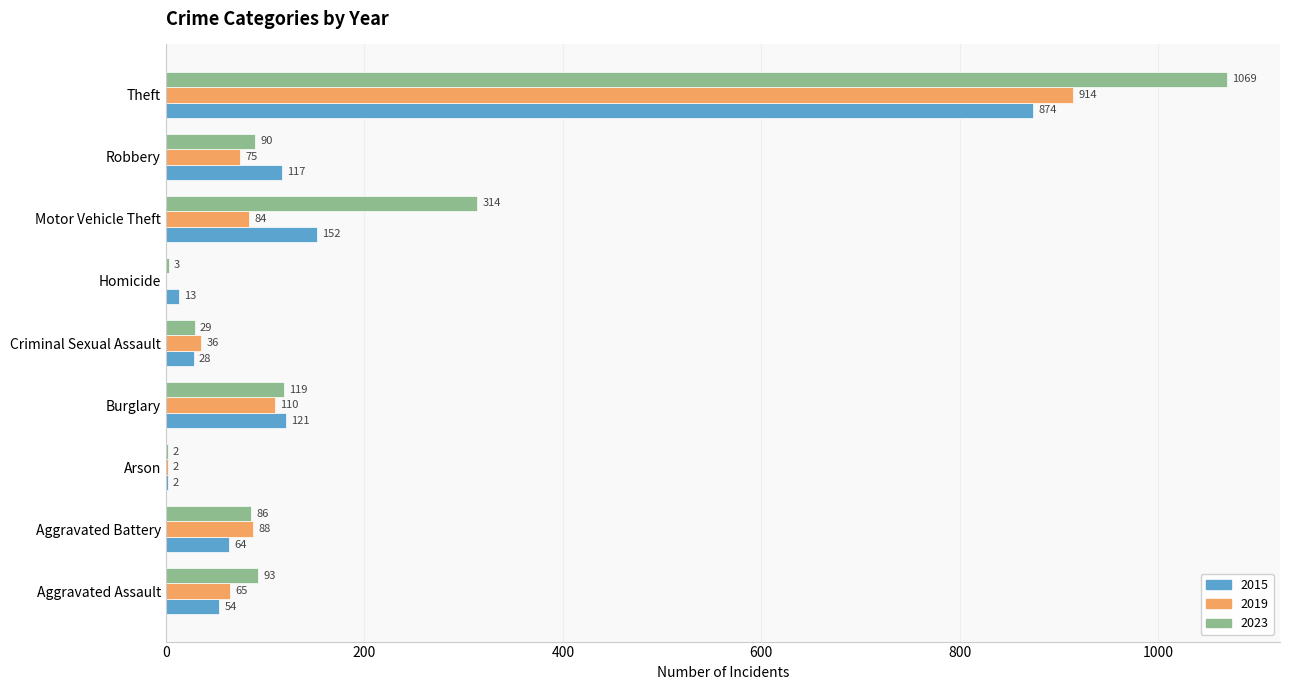

What is the sum of the 2023 values at Robbery and Theft?

1159